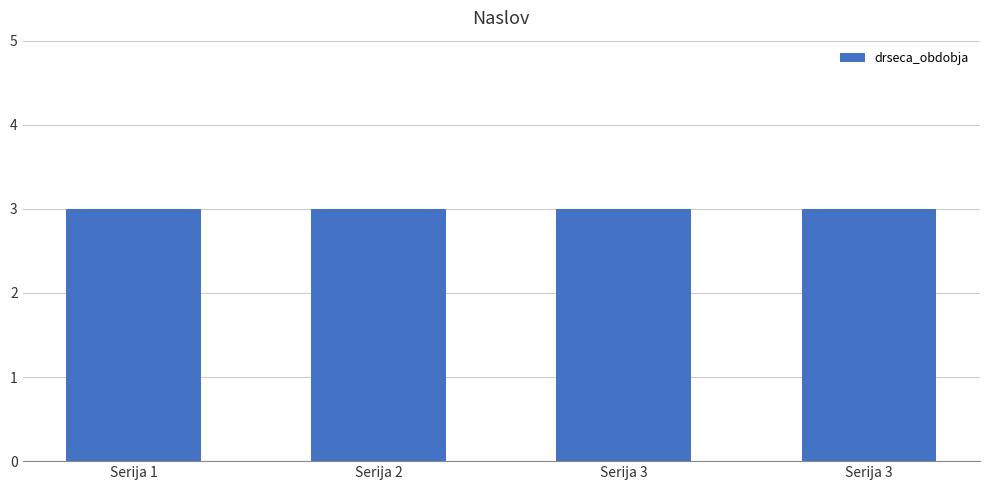

Is it true that Serija 3 equals 1 at Serija 3?

False